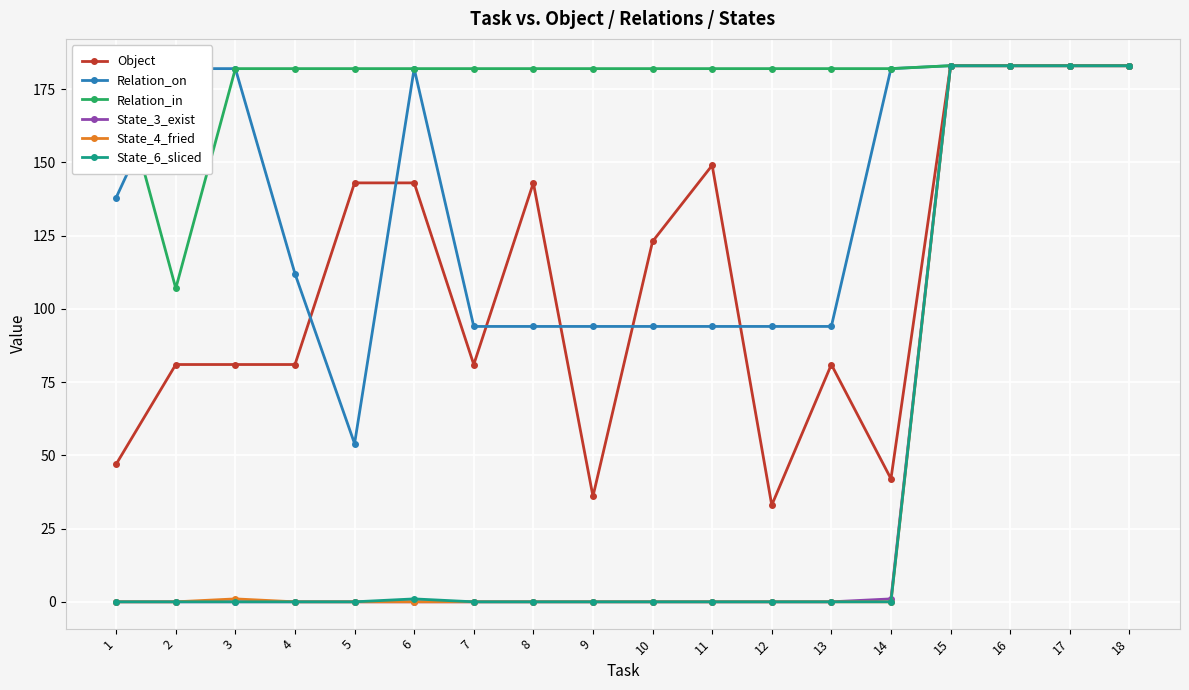

Is the value of State_6_sliced at 10 greater than the value of State_3_exist at 16?

No